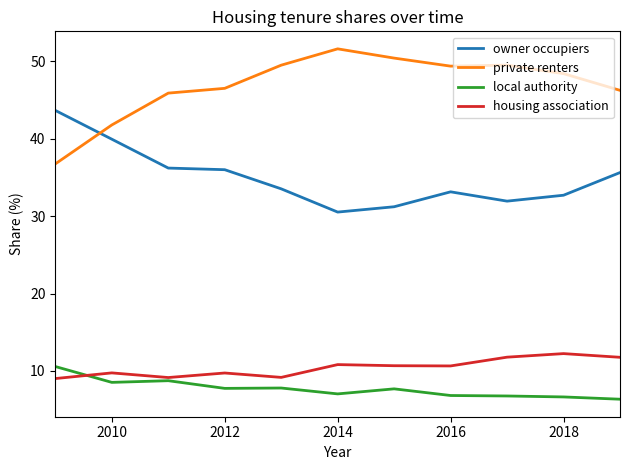

True or false: housing association has more than 2 points higher than both neighbors.

True